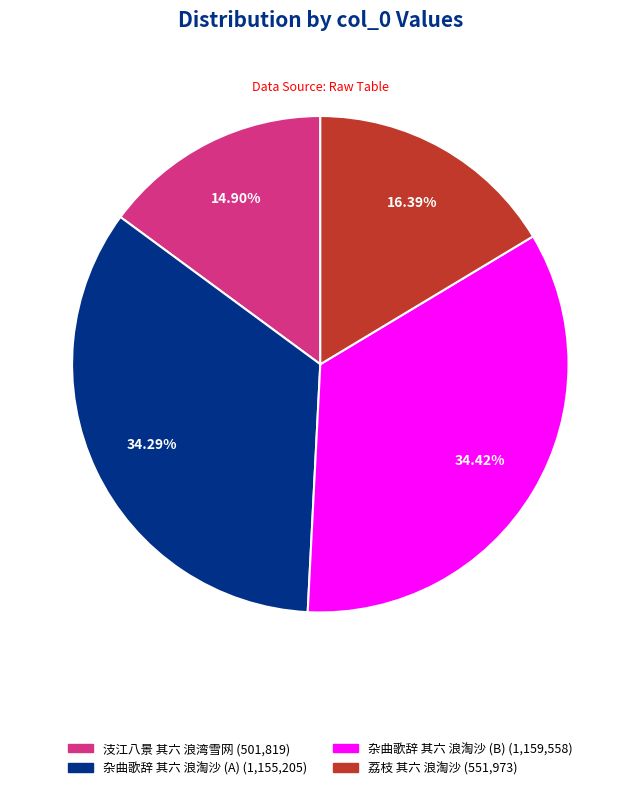

Does any single category account for the majority?

No